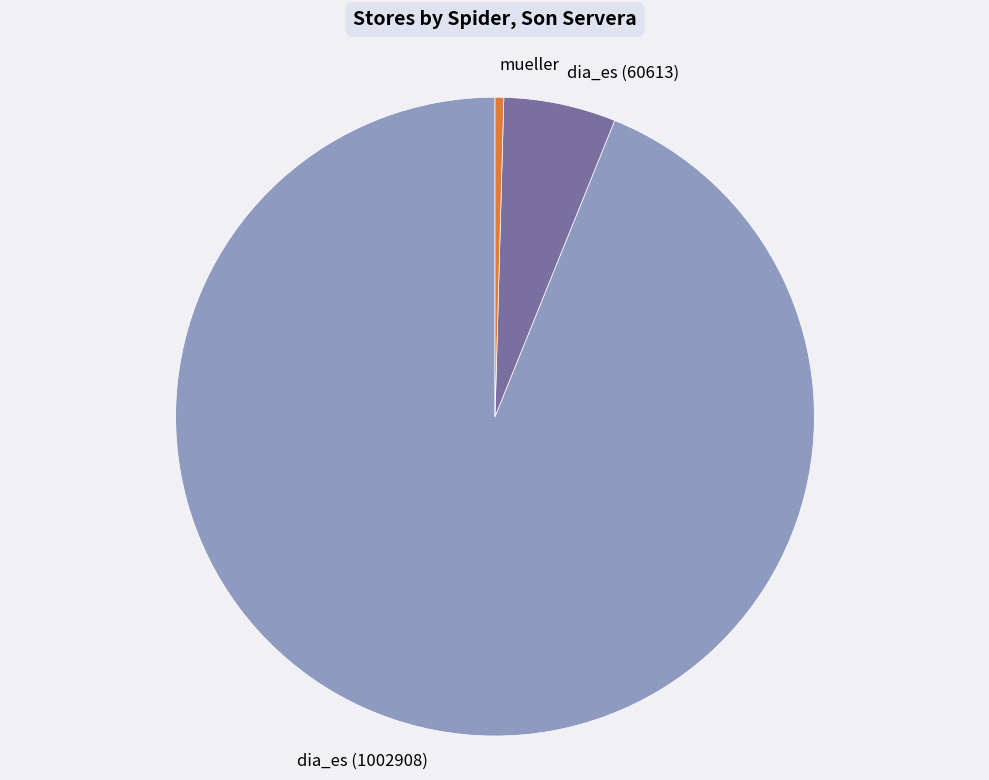

Do dia_es (1002908) and dia_es (60613) together represent more than half of the pie?

Yes